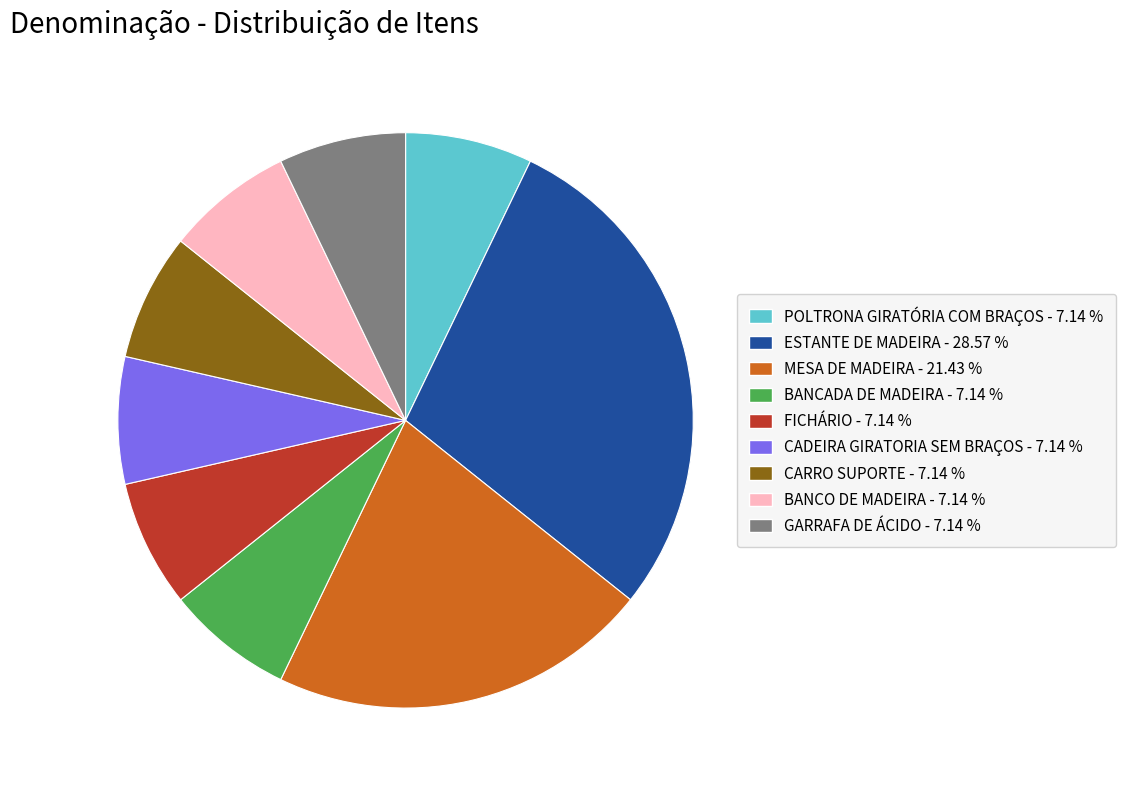

Is the sum of MESA DE MADEIRA and CARRO SUPORTE greater than half?

No